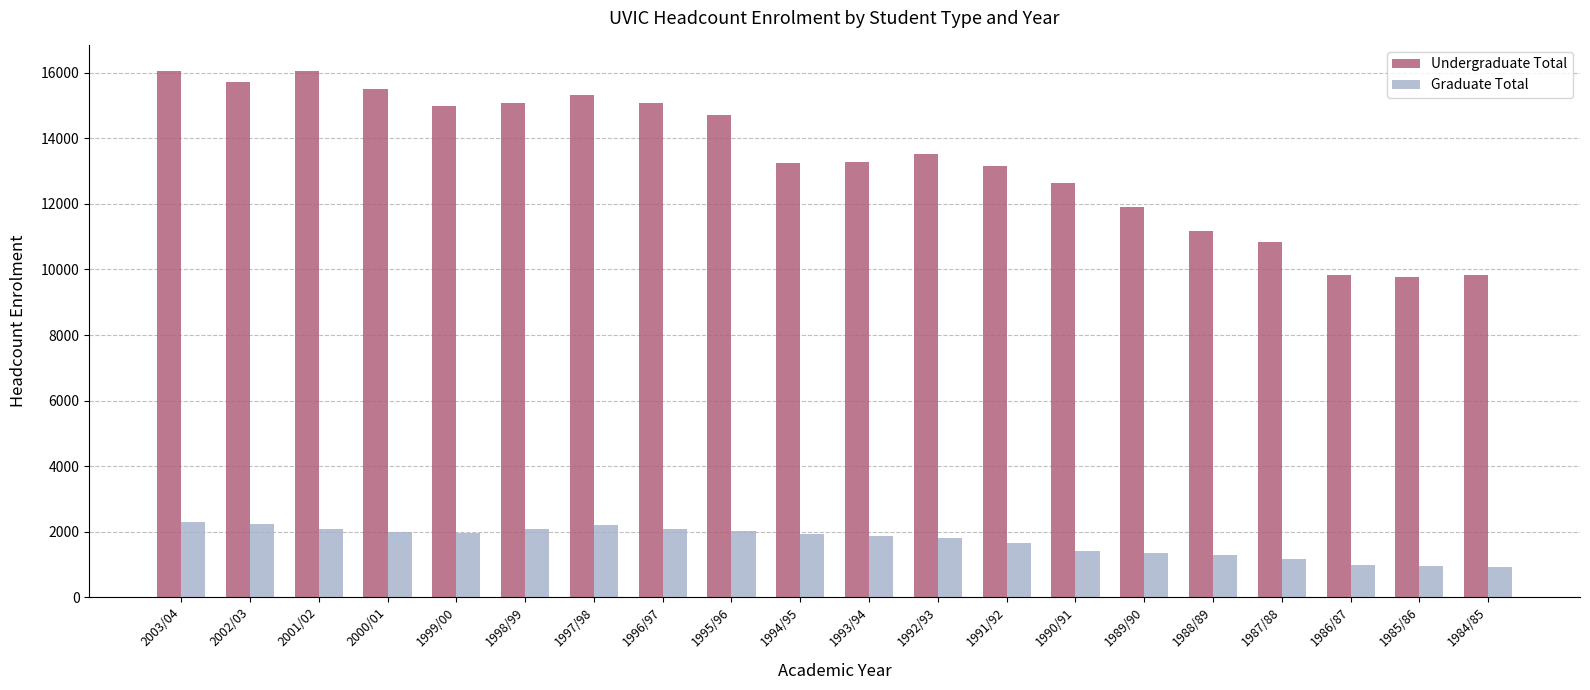

What is the label of the 4th bar from the left?

2000/01